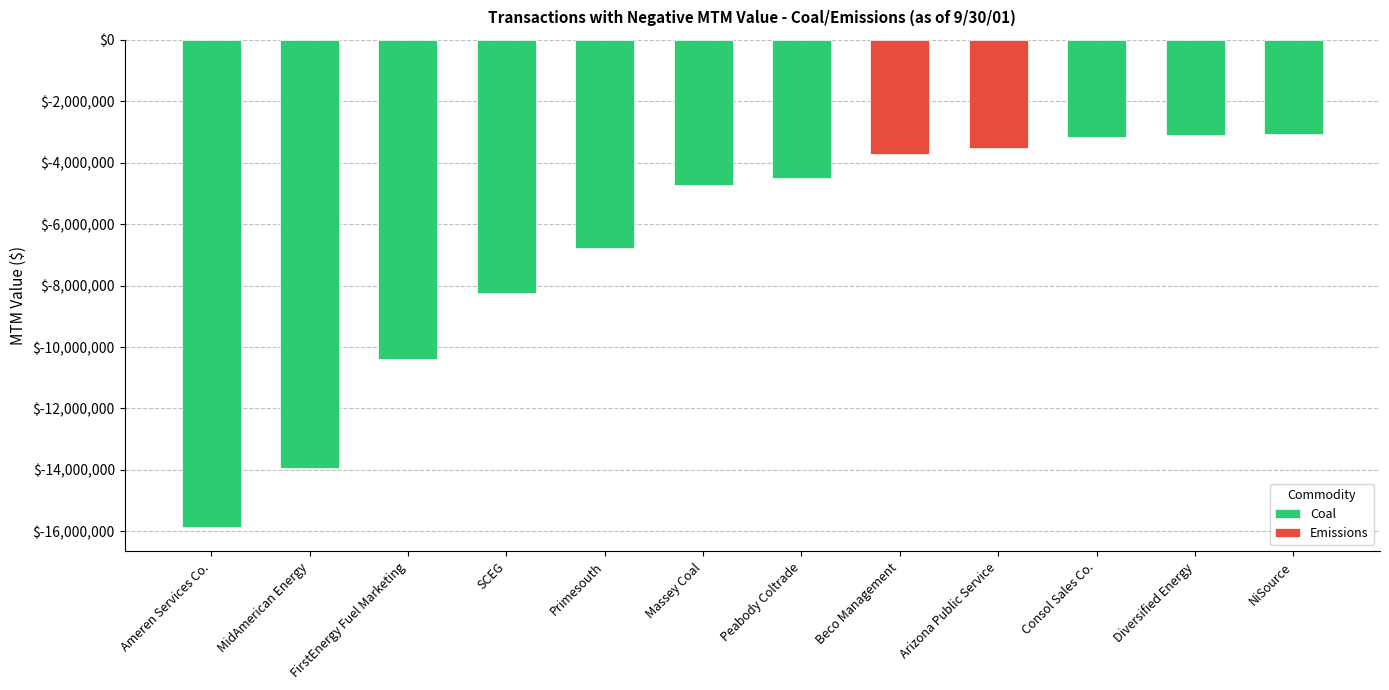

What is the sum of the values at Diversified Energy and Ameren Services Co.?

-18946603